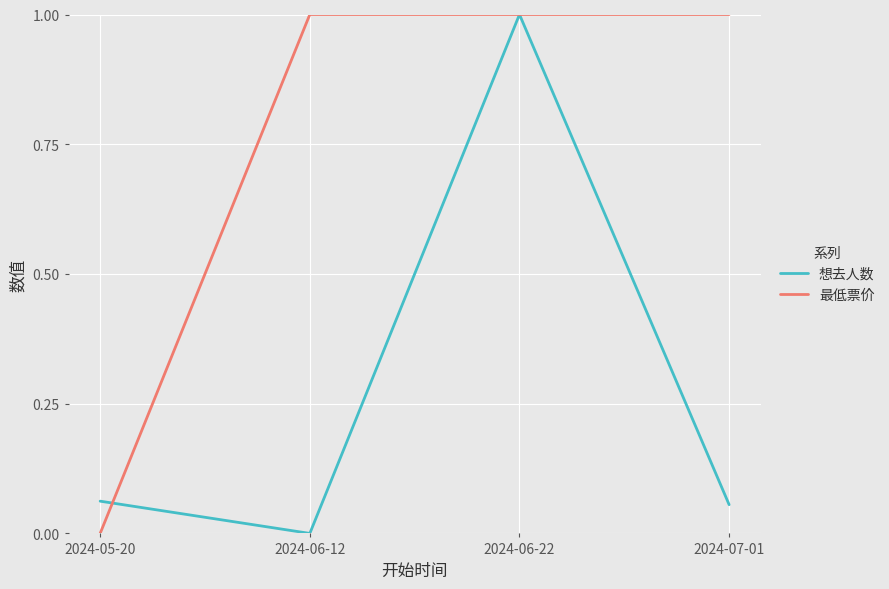

Between 2024-05-20 and 2024-06-12, which series saw the biggest shift?

最低票价